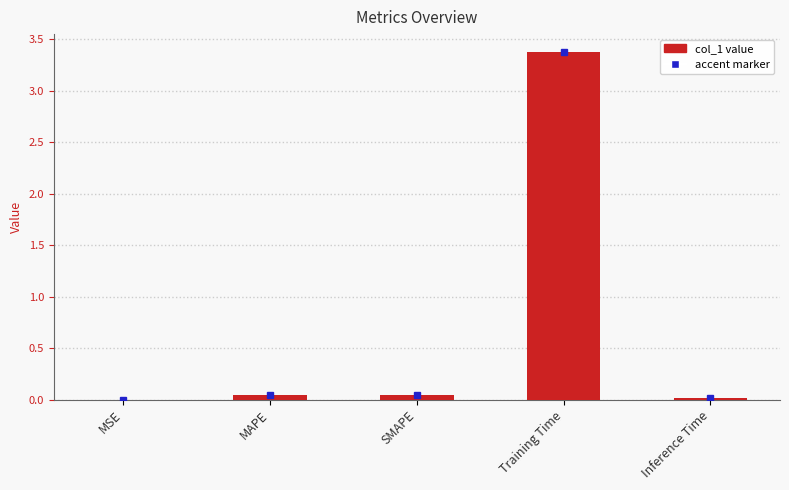

Which label corresponds to the largest value in the chart?

Training Time